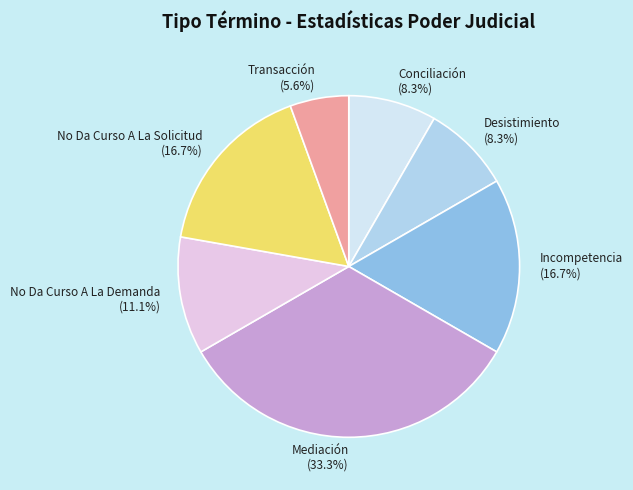

To the nearest percent, what percentage of the pie is Conciliación?

8%